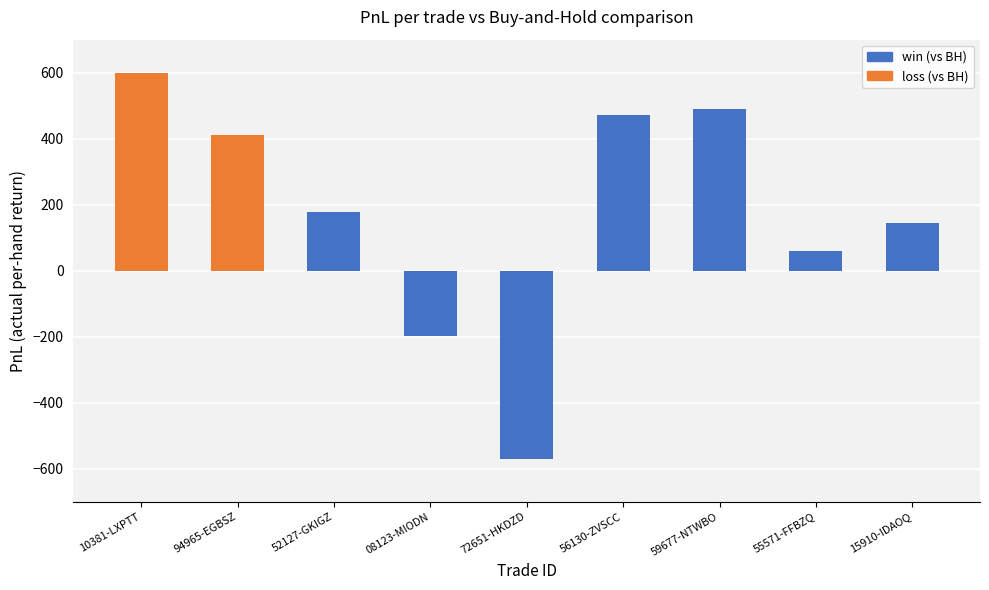

Rank the categories by value from lowest to highest.

72651-HKDZD, 08123-MIODN, 55571-FFBZQ, 15910-IDAOQ, 52127-GKIGZ, 94965-EGBSZ, 56130-ZVSCC, 59677-NTWBO, 10381-LXPTT